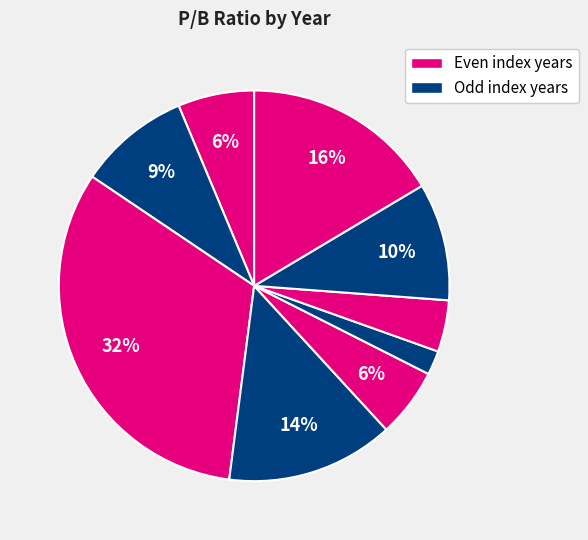

How many segments does this pie chart have?

9